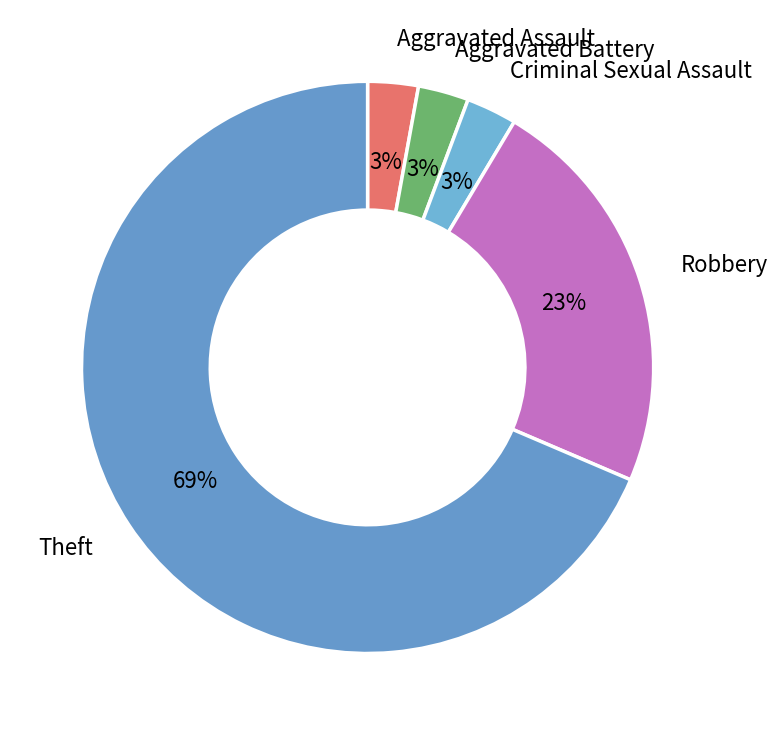

How many slices are in this pie chart?

5